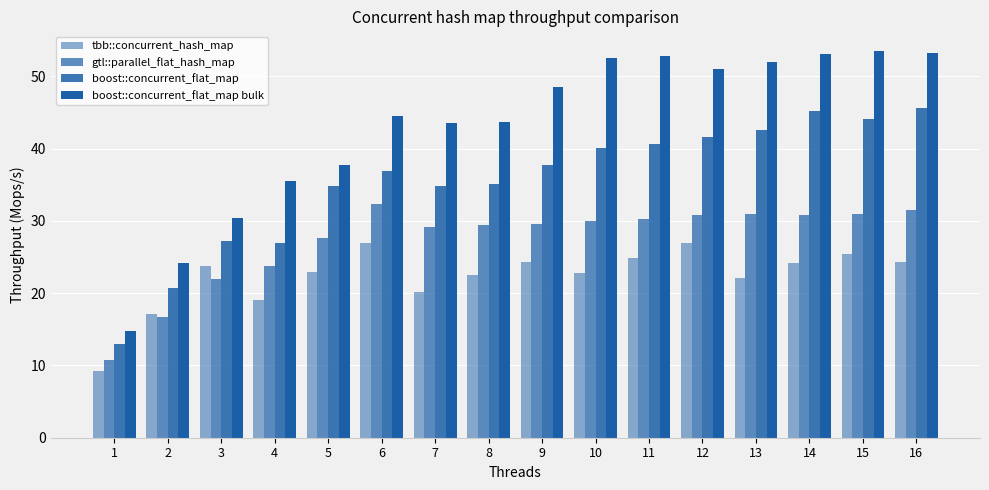

Does the chart contain any negative values?

No